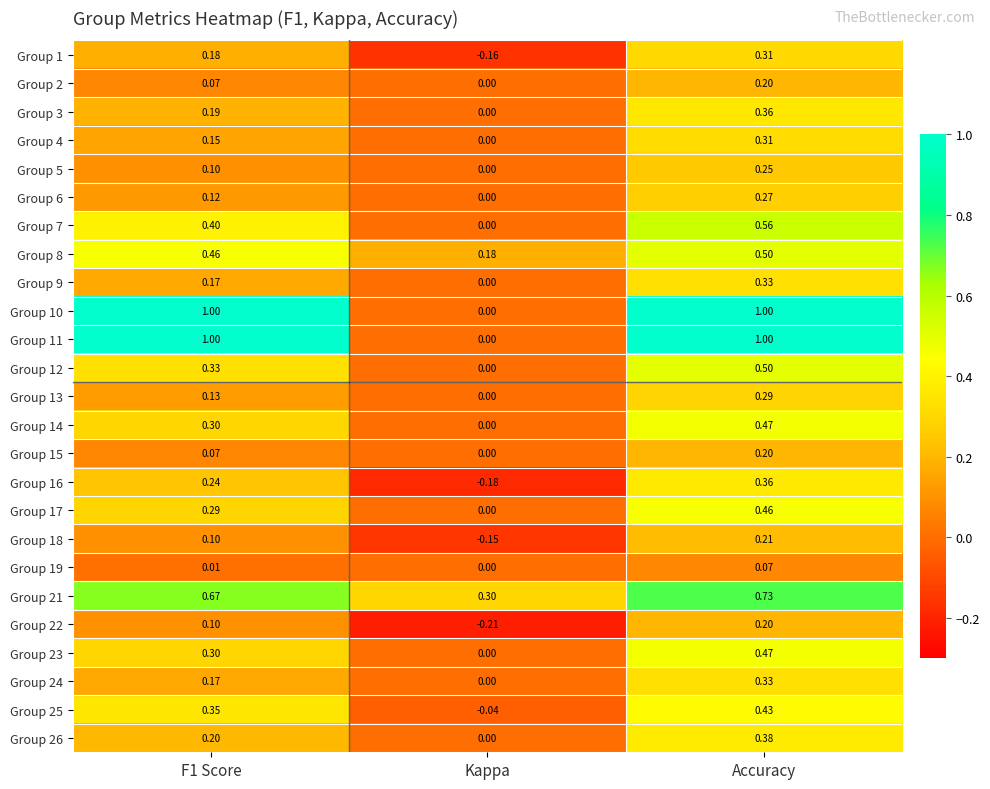

At which category is the sum across all series the highest?

Accuracy